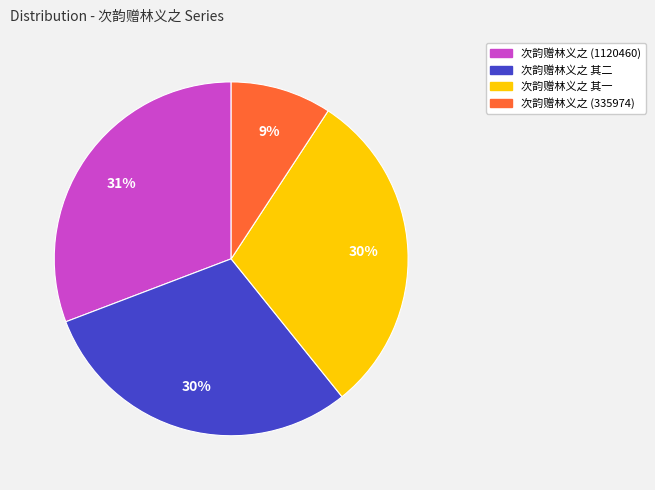

To the nearest percent, what is the average slice percentage?

25%